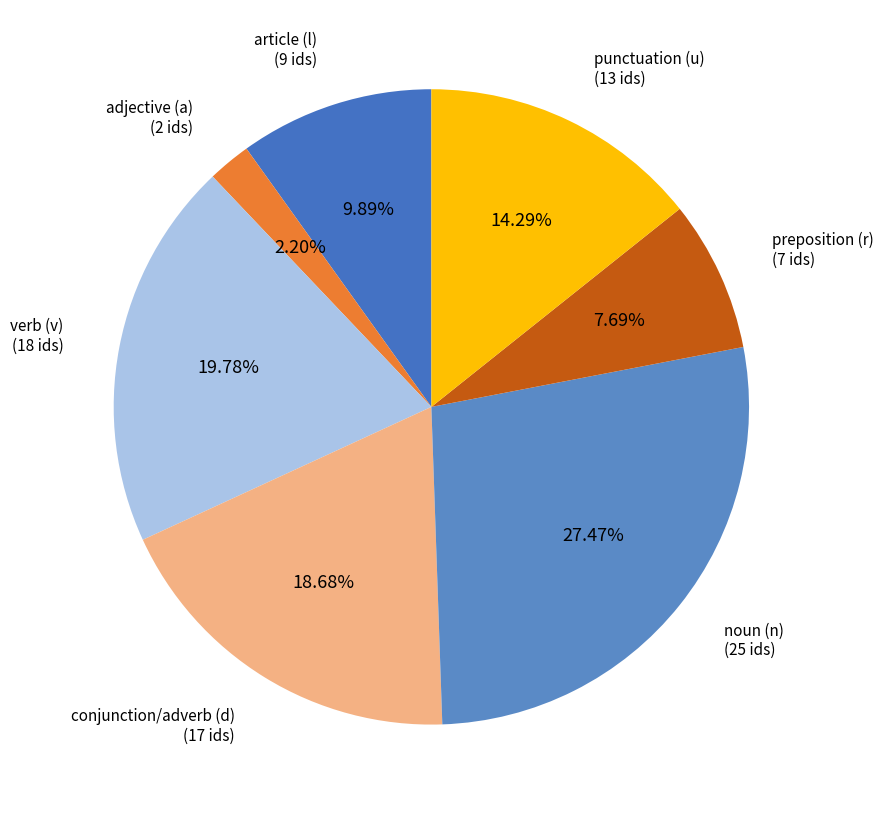

Approximately how many times larger is the value at article (l) compared to verb (v)?

0.5